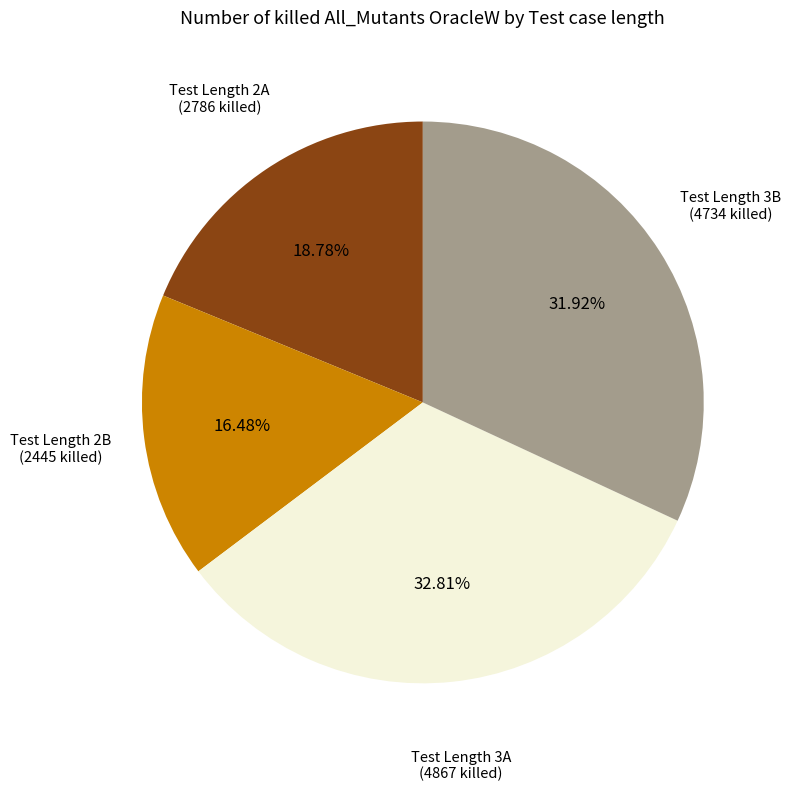

Is there any slice that represents more than half of the pie?

No